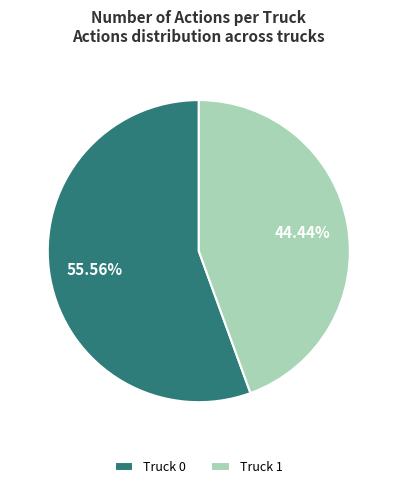

Which has a higher value, Truck 0 or Truck 1?

Truck 0